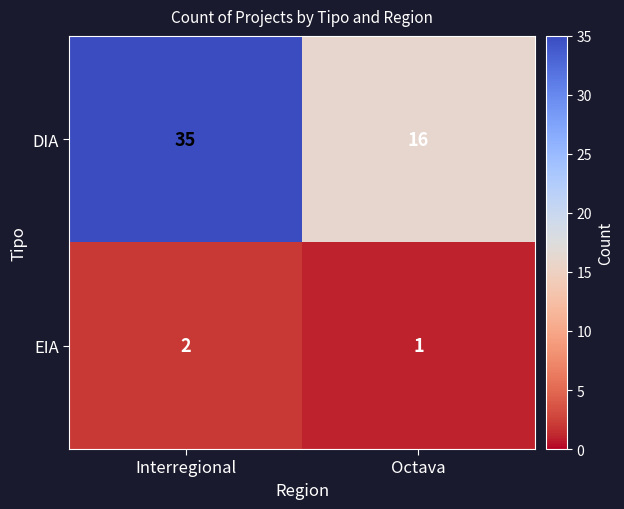

The EIA series shows 1 at Octava. True or false?

True